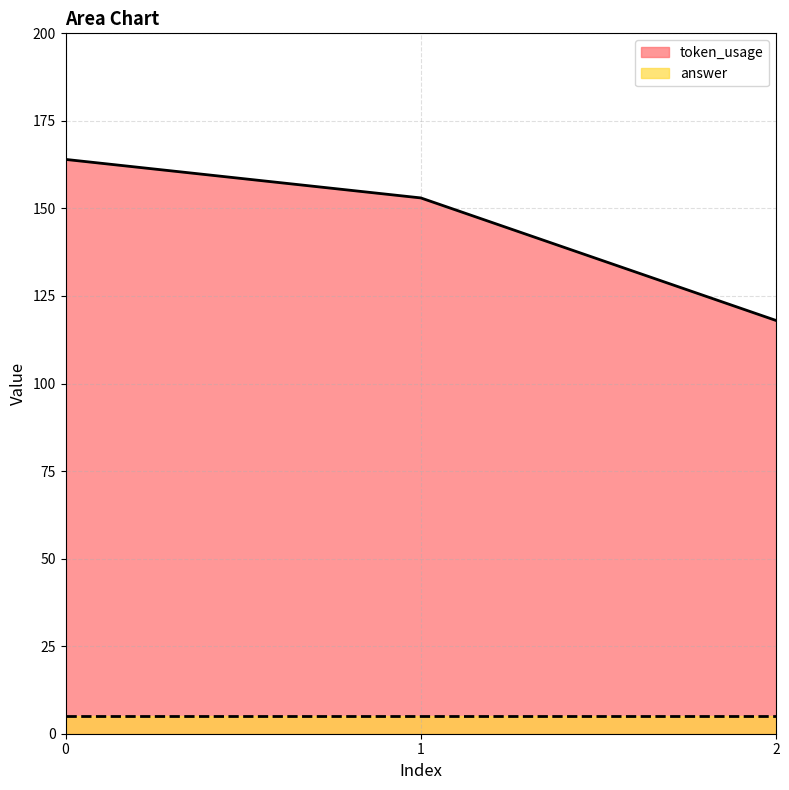

What is the value of the 2nd point from the left?

153